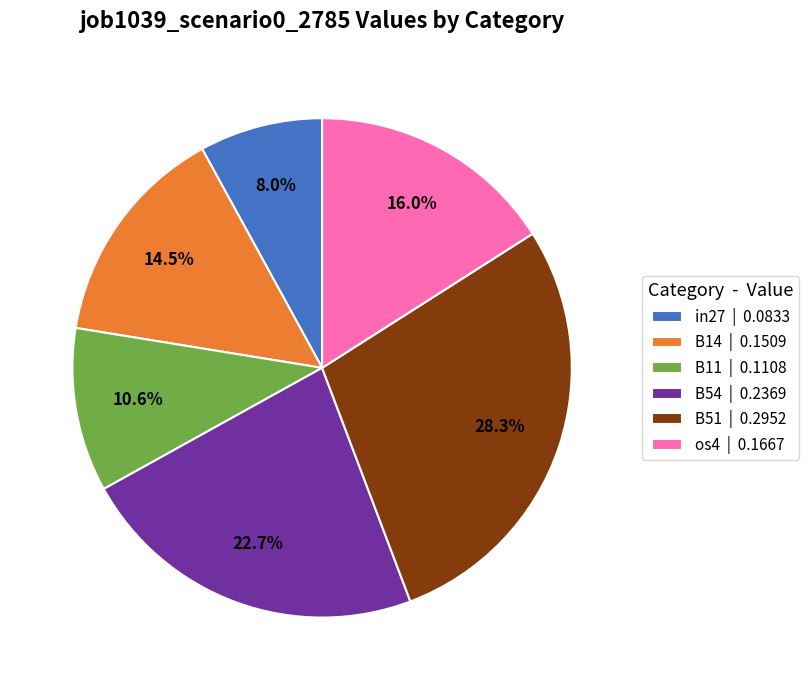

Does any single category account for the majority?

No